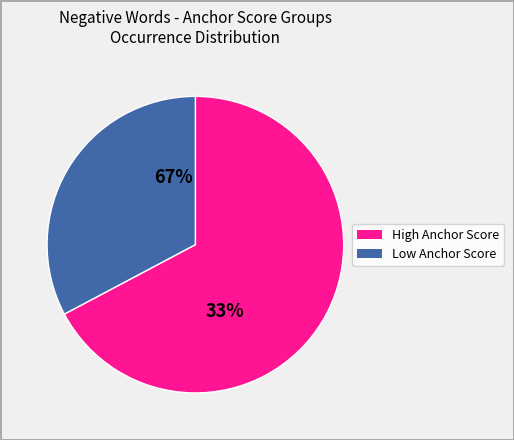

Is it true that poorly is 5% of the pie?

False